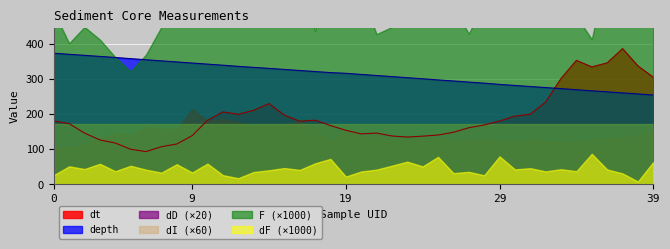

Reading left to right, what are all the values shown in this chart?

dt: 0=180.4	1=172.9	2=146.1	3=126.5	4=117.8	5=100.1	6=93.4	7=107.4	8=115.0	9=138.7	10=182.0	11=206.2	12=199.4	13=210.7	14=229.8	15=196.9	16=179.7	17=182.7	18=167.4	19=154.0	20=143.8	21=146.0	22=137.8	23=134.8	24=137.3	25=140.6	26=148.3	27=161.3	28=169.0	29=180.3	30=194.2	31=199.7	32=234.4	33=301.1	34=352.5	35=334.1	36=345.4	37=385.9	38=336.8	39=304.7
depth: 0=372.8	1=369.8	2=366.8	3=363.8	4=360.8	5=357.5	6=354.3	7=351.1	8=348.1	9=345.0	10=341.9	11=338.8	12=335.6	13=332.6	14=329.8	15=326.8	16=323.8	17=320.8	18=317.8	19=315.8	20=312.6	21=309.6	22=306.5	23=303.3	24=300.3	25=297.0	26=294.0	27=290.8	28=287.8	29=284.3	30=281.3	31=278.3	32=275.3	33=272.3	34=269.1	35=266.0	36=263.2	37=260.1	38=257.2	39=254.1
F: 0=0.5	1=0.4	2=0.4	3=0.4	4=0.4	5=0.3	6=0.4	7=0.4	8=0.6	9=0.6	10=0.6	11=0.7	12=0.7	13=0.6	14=0.6	15=0.5	16=0.6	17=0.4	18=0.6	19=0.5	20=0.5	21=0.4	22=0.4	23=0.5	24=0.5	25=0.5	26=0.5	27=0.4	28=0.5	29=0.5	30=0.6	31=0.6	32=0.5	33=0.6	34=0.5	35=0.4	36=0.6	37=0.5	38=0.5	39=0.5
dF: 0=0.0	1=0.1	2=0.0	3=0.1	4=0.0	5=0.1	6=0.0	7=0.0	8=0.1	9=0.0	10=0.1	11=0.0	12=0.0	13=0.0	14=0.0	15=0.0	16=0.0	17=0.1	18=0.1	19=0.0	20=0.0	21=0.0	22=0.1	23=0.1	24=0.1	25=0.1	26=0.0	27=0.0	28=0.0	29=0.1	30=0.0	31=0.0	32=0.0	33=0.0	34=0.0	35=0.1	36=0.0	37=0.0	38=0.0	39=0.1
dD: 0=5.5	1=5.2	2=5.7	3=6.6	4=7.3	5=7.0	6=8.1	7=8.0	8=7.8	9=10.7	10=9.1	11=9.3	12=8.8	13=8.3	14=8.6	15=8.4	16=9.0	17=7.8	18=6.2	19=7.8	20=6.9	21=6.7	22=6.4	23=6.4	24=6.4	25=6.5	26=6.1	27=6.2	28=6.5	29=6.2	30=6.2	31=6.4	32=6.1	33=6.0	34=6.1	35=6.3	36=6.7	37=6.5	38=7.1	39=7.7
dI: 0=2.9	1=2.9	2=2.9	3=2.9	4=2.9	5=2.9	6=2.9	7=2.9	8=2.9	9=2.9	10=2.9	11=2.9	12=2.9	13=2.9	14=2.9	15=2.9	16=2.9	17=2.9	18=2.9	19=2.9	20=2.9	21=2.9	22=2.9	23=2.9	24=2.9	25=2.9	26=2.9	27=2.9	28=2.9	29=2.9	30=2.9	31=2.9	32=2.9	33=2.9	34=2.9	35=2.9	36=2.9	37=2.9	38=2.9	39=2.9